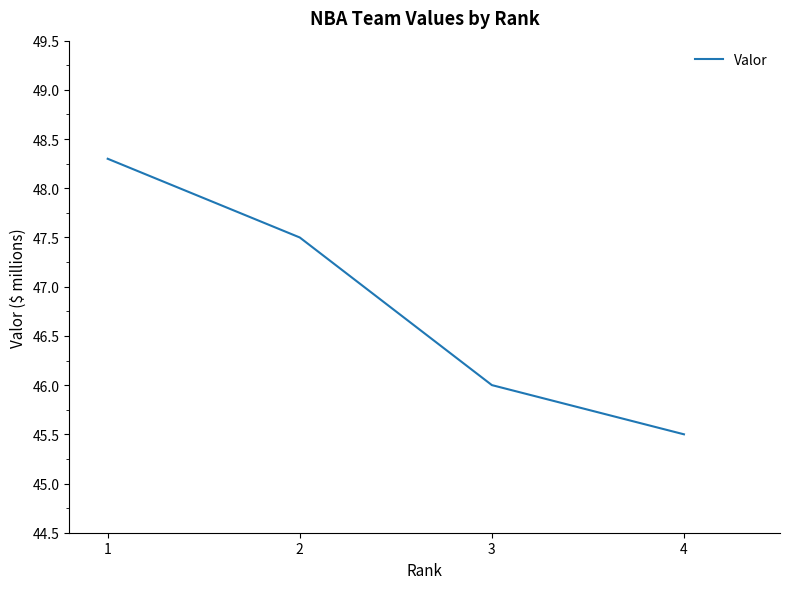

Rank the categories by value from lowest to highest.

4, 4, 3, 2, 1